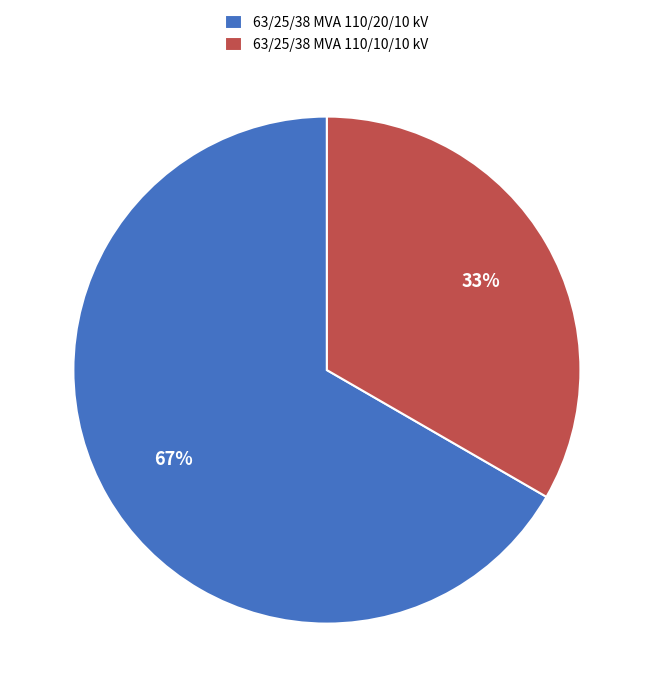

Count the number of slices in the pie.

2